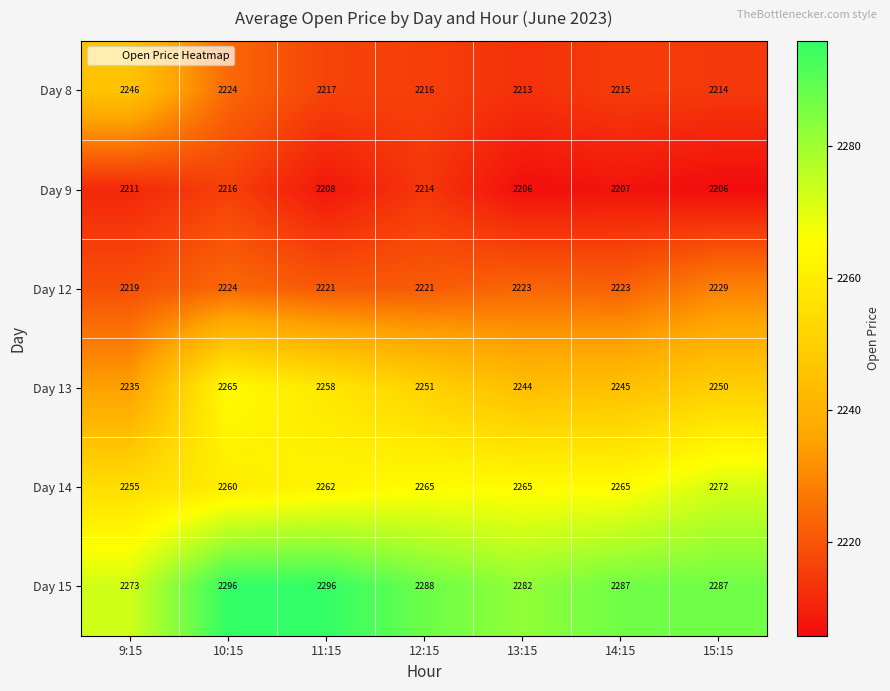

At 13:15, list the series in order from smallest to largest.

Day 9, Day 8, Day 12, Day 13, Day 14, Day 15